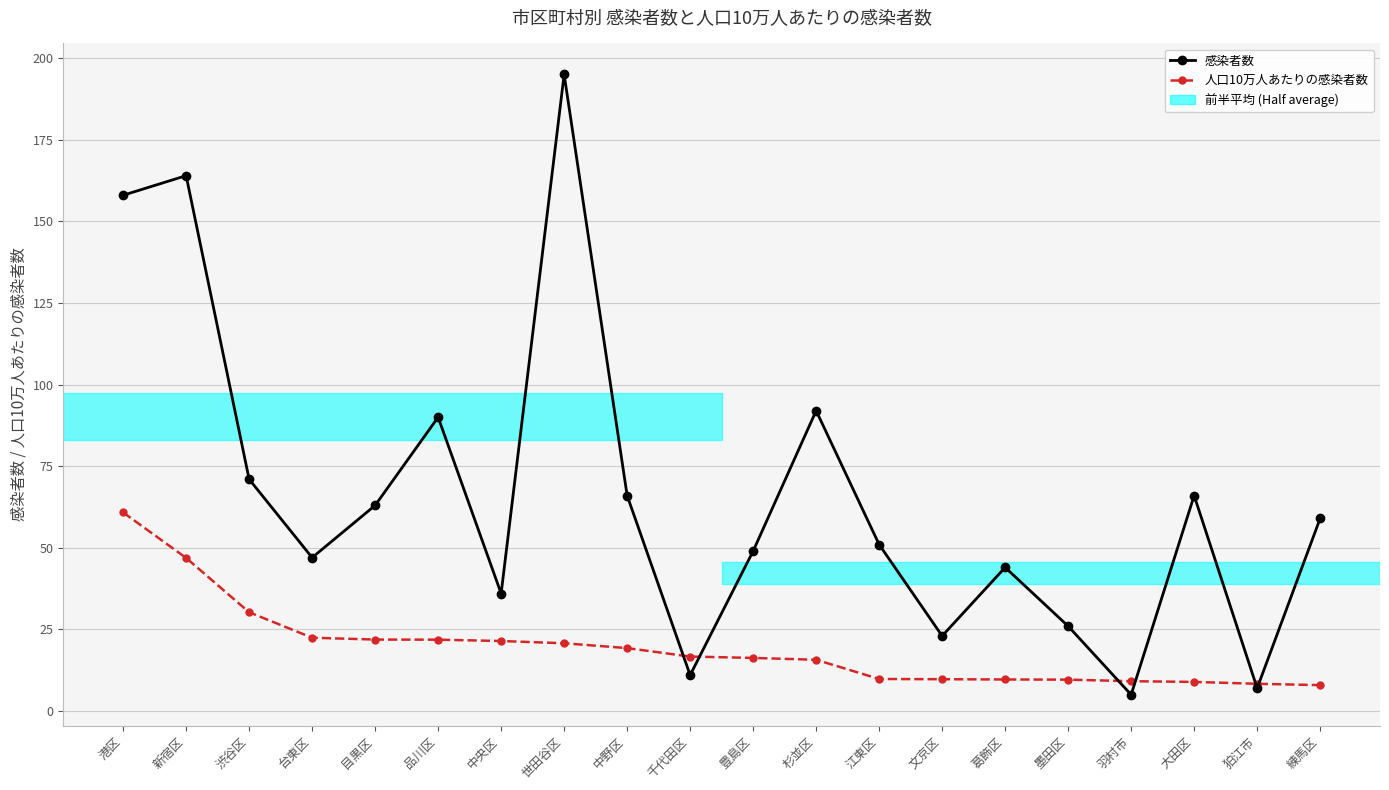

Rank the series by their average value, from highest to lowest.

感染者数, 人口10万人あたりの感染者数